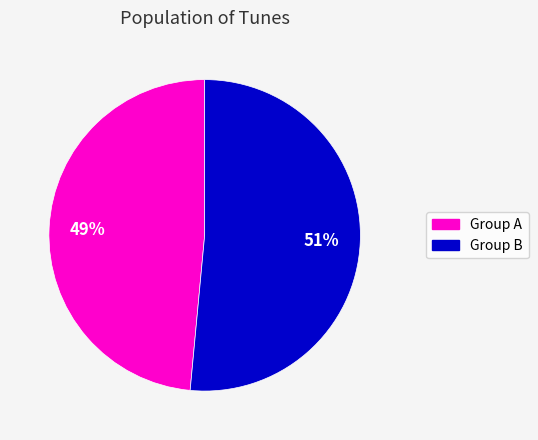

To the nearest percent, what is the average slice percentage?

50%